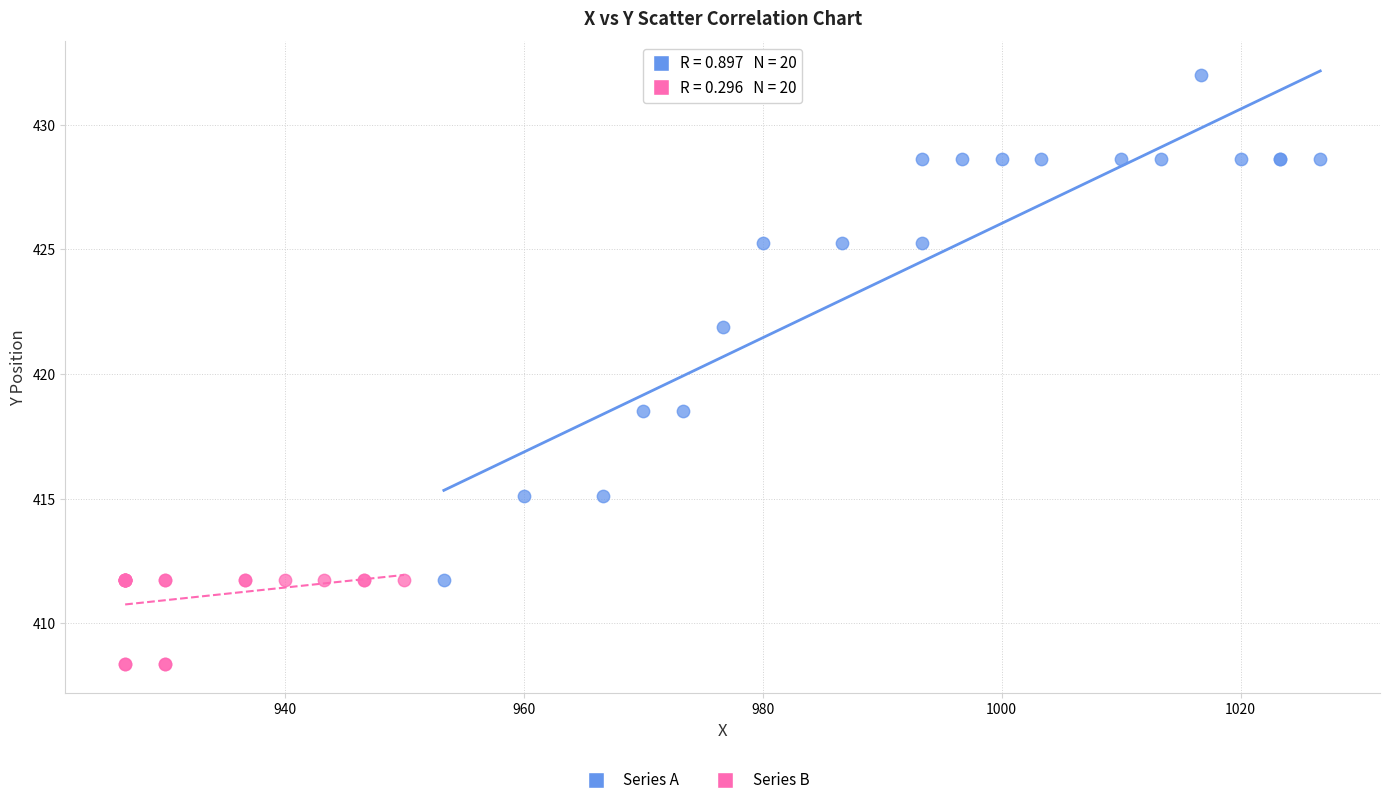

Which series contains the lowest Y value?

Series B